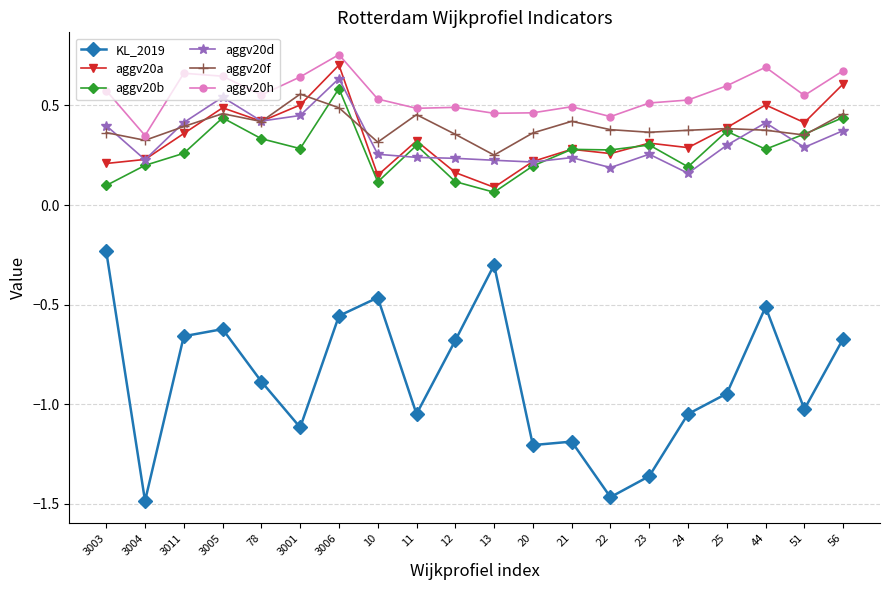

Which series has the largest total across all categories?

aggv20h